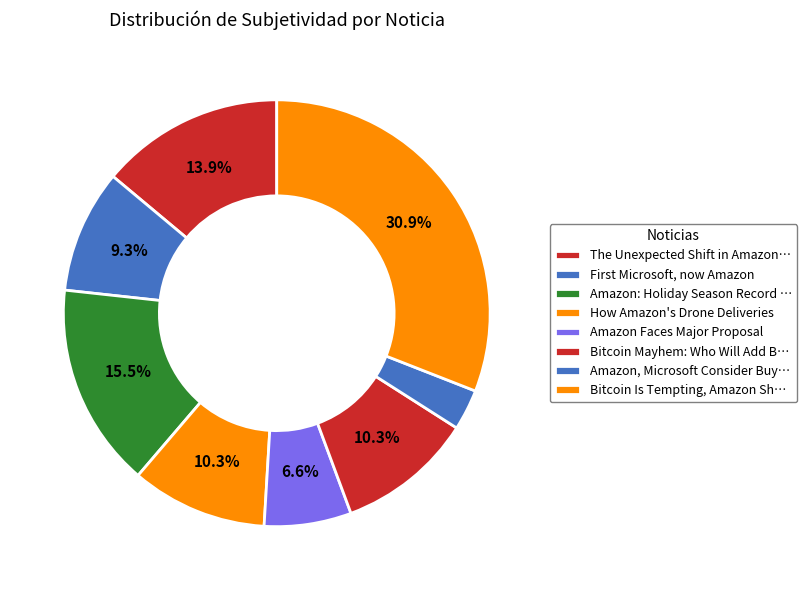

Count the number of slices in the pie.

8